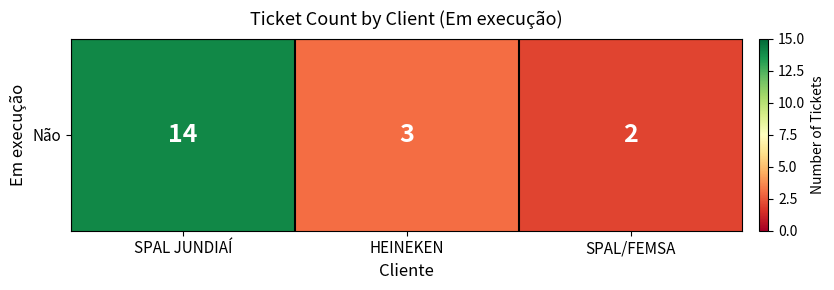

What value does the data have at HEINEKEN, to the nearest 5?

5